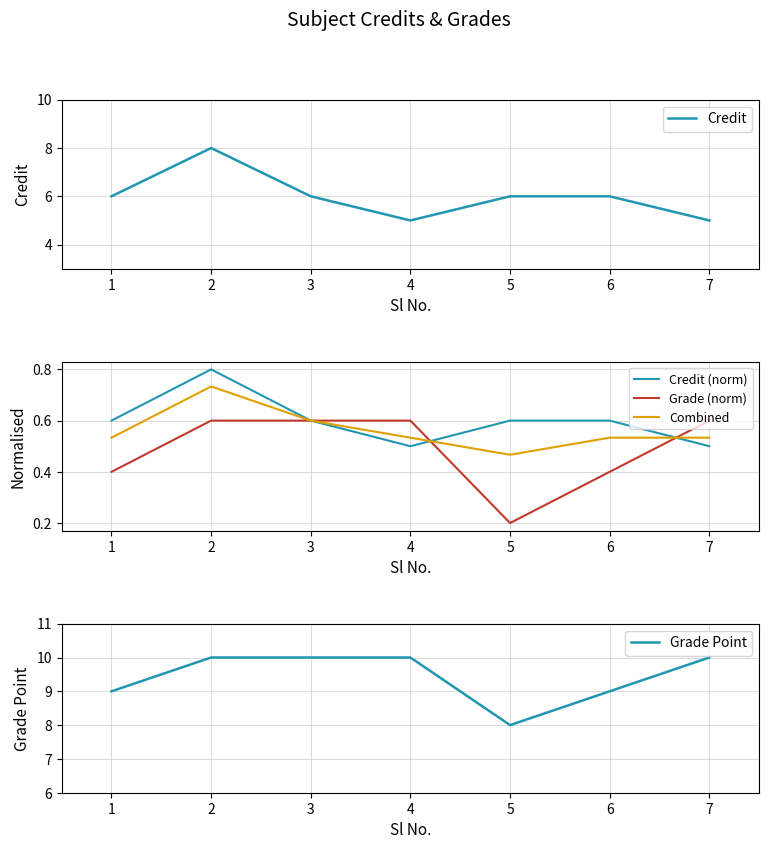

How many Credit (norm) values are between 0 and 1?

7